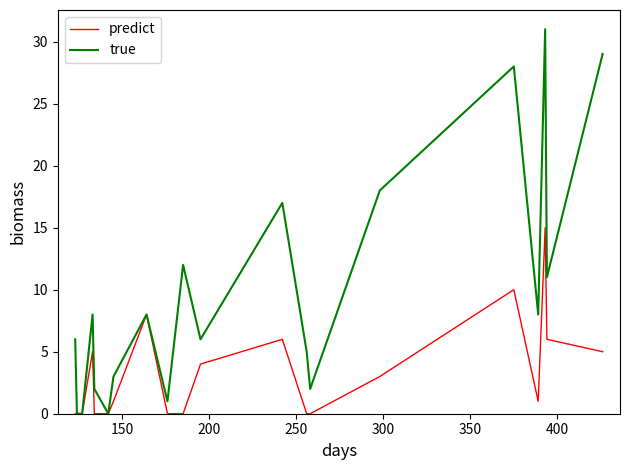

Rank the series by their maximum value, from highest to lowest.

true, predict